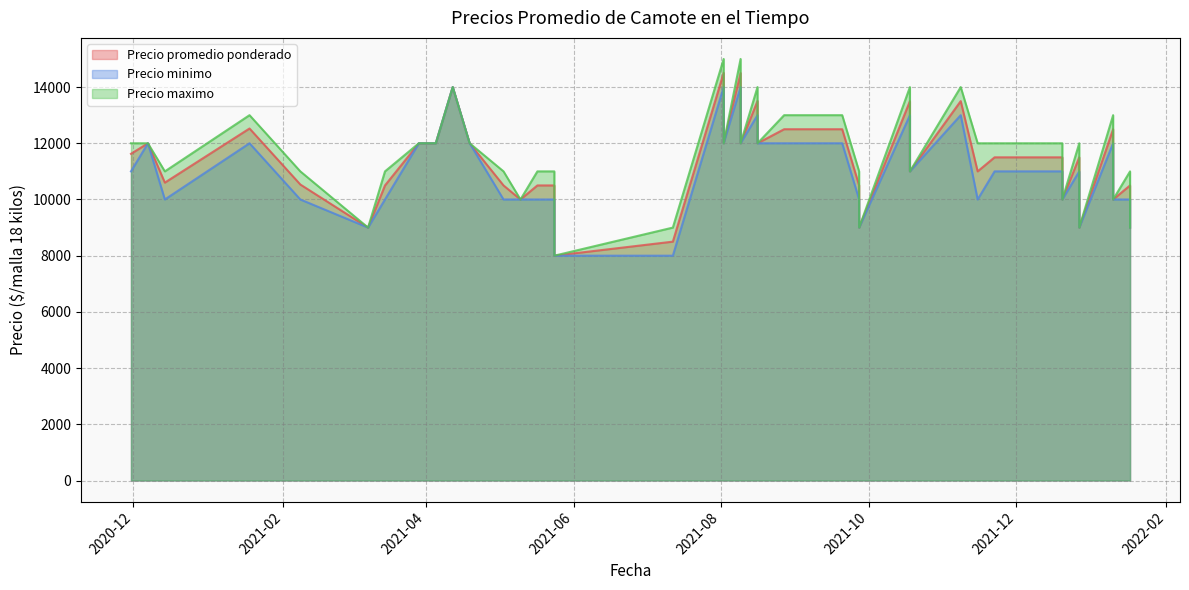

What is the difference between the second highest and second lowest values in the Precio minimo series?

6000